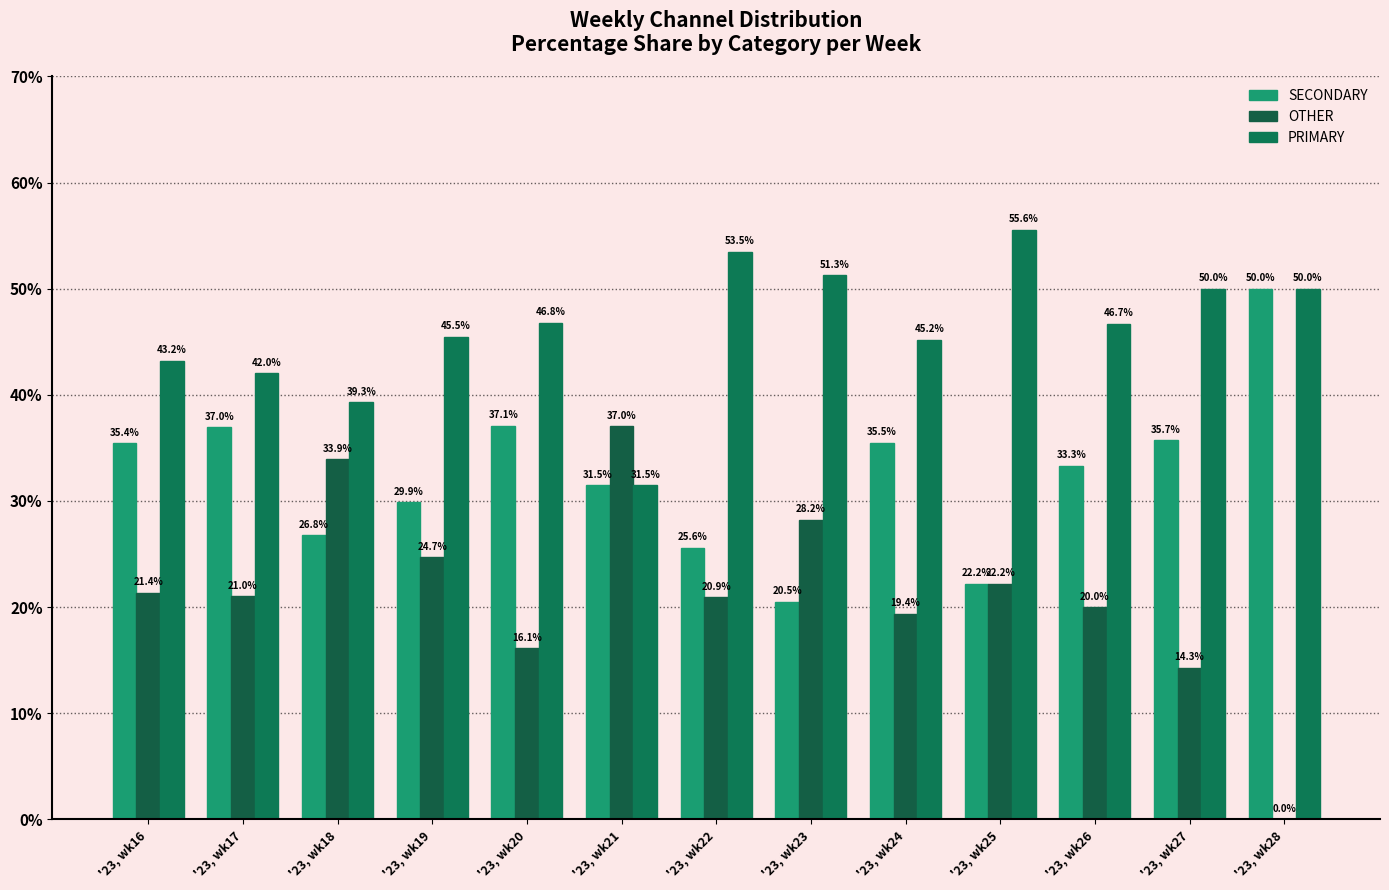

Read the SECONDARY value at '23, wk20.

37.1